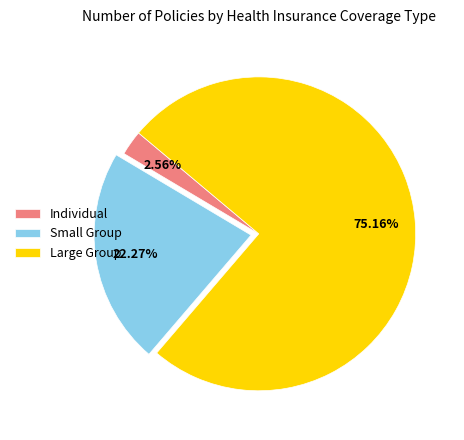

Approximately how many times larger is the value at Large Group compared to Small Group?

3.4